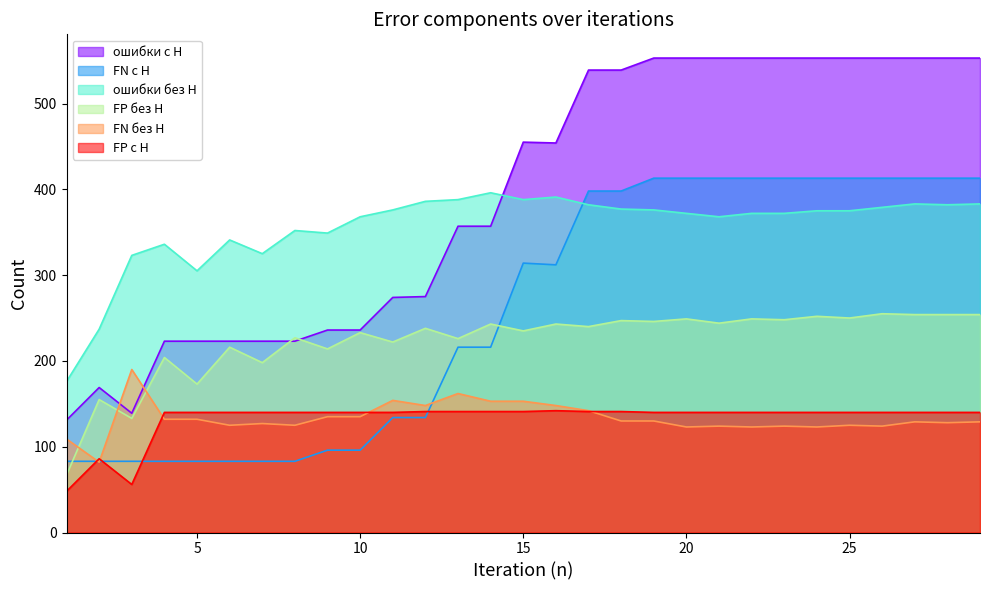

Between 7 and 13, which is larger?

13